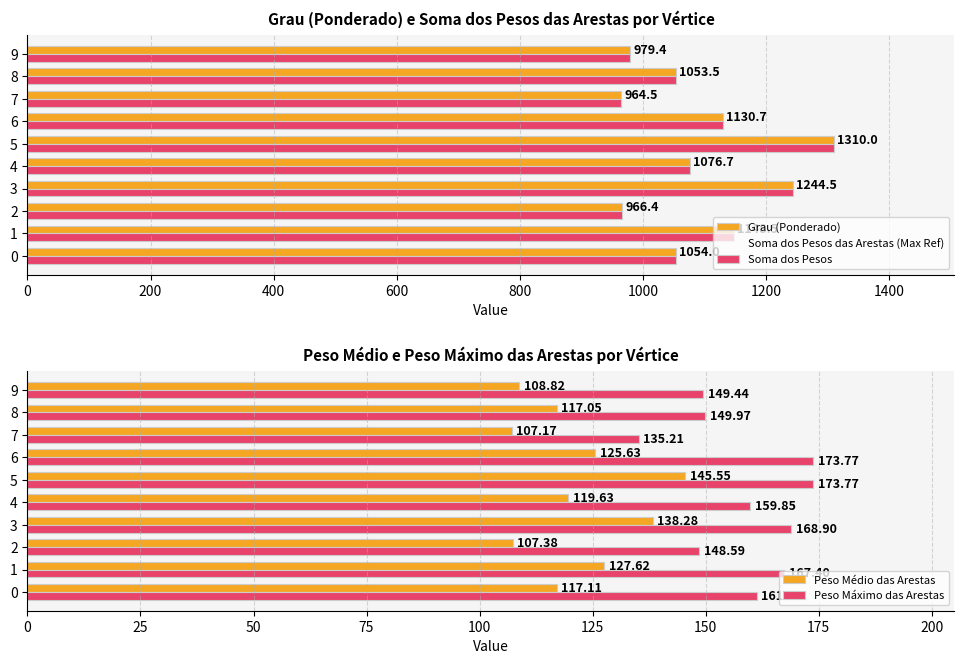

What is the sum of the Peso Médio das Arestas values at 4 and 2?

227.0